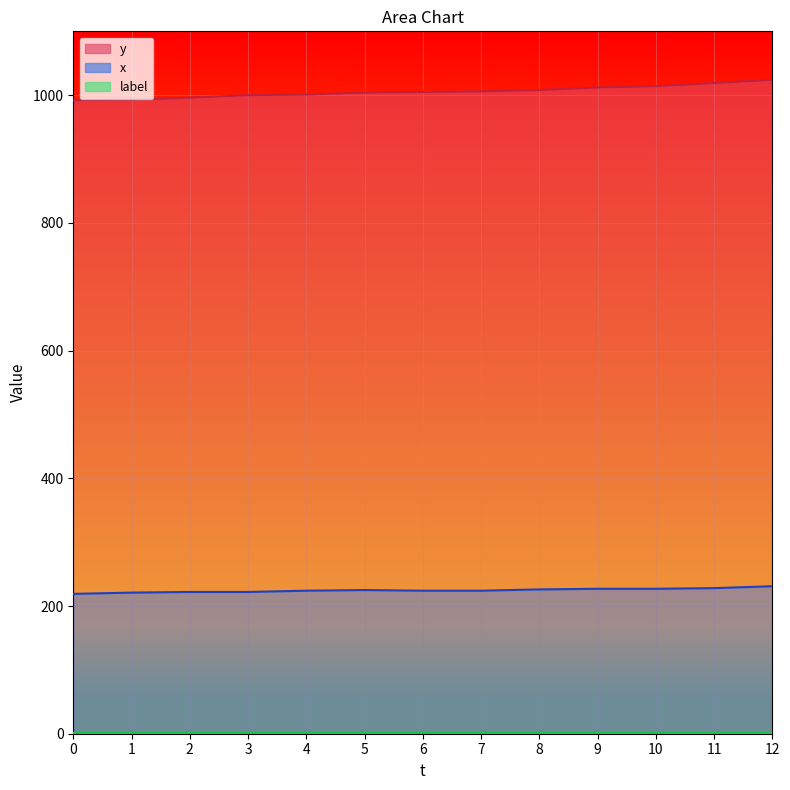

Which series has the largest range (max minus min)?

y